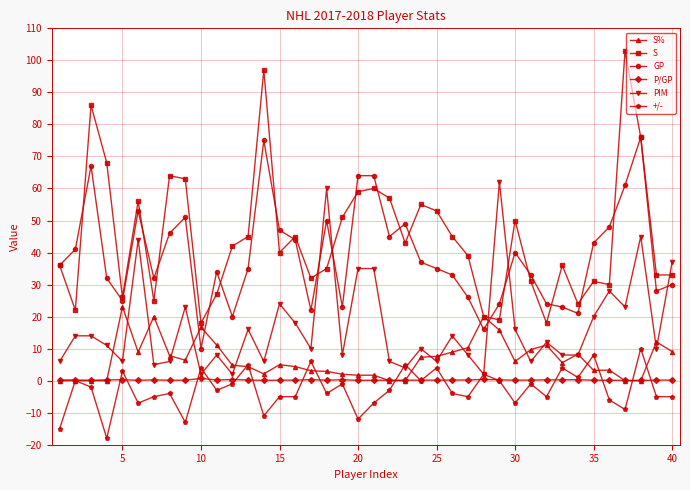

True or false: S% has more than 2 interior local peaks.

True